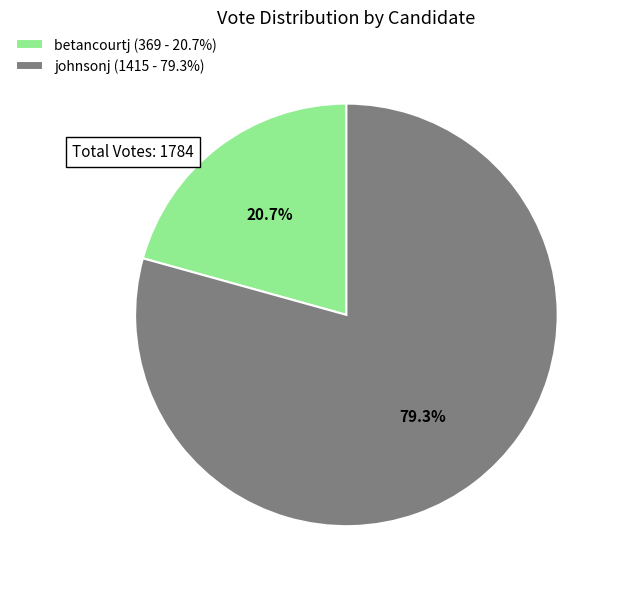

Is betancourtj the majority of the pie?

No